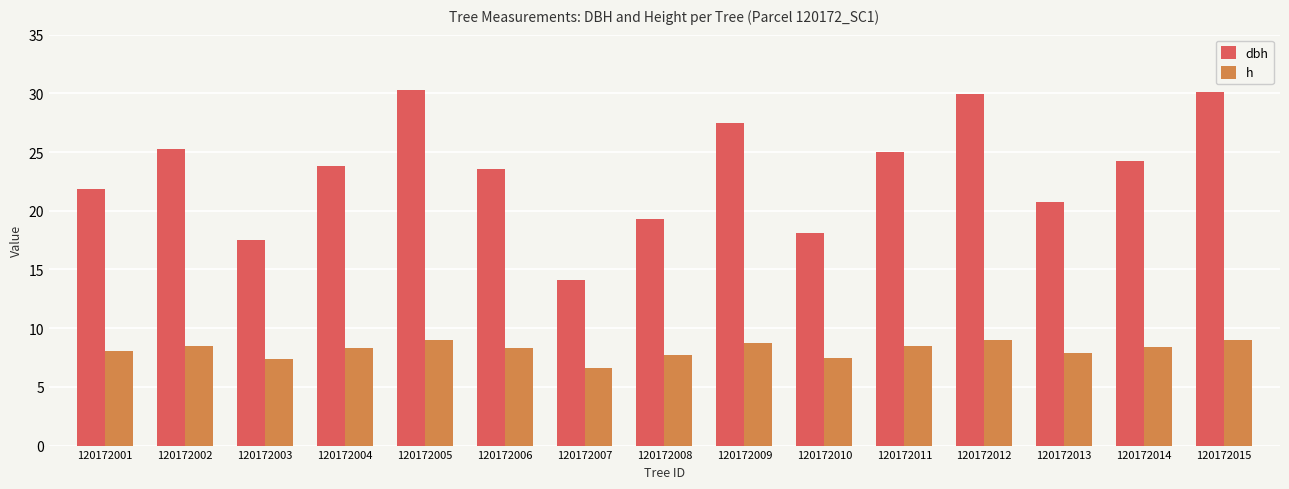

How many values in the dbh series are below 23?

6